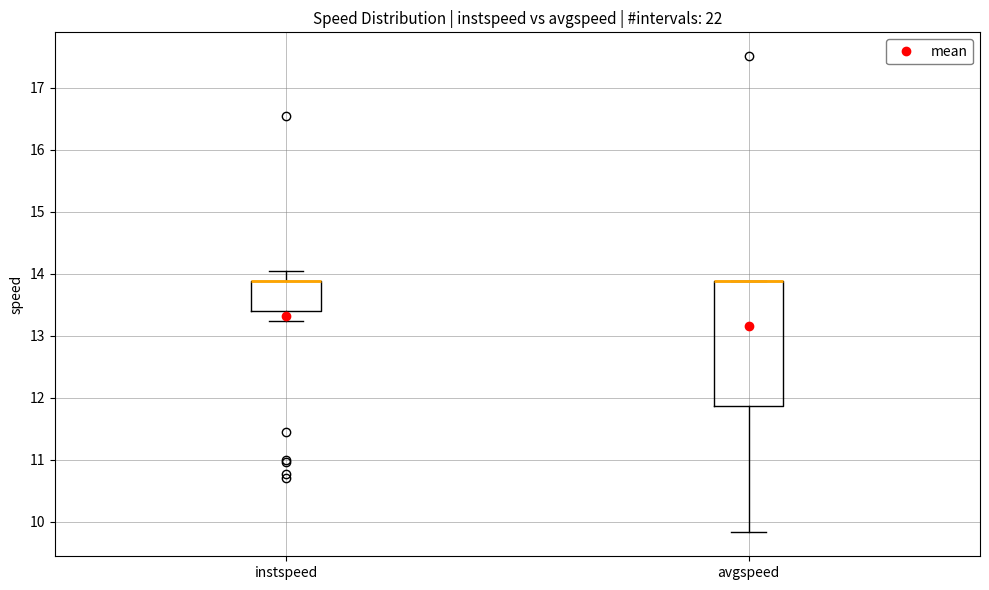

Reading left to right, read every box against the y-axis: the position of its median line, the range the box covers, and the ends of its whiskers. The values are not printed on the chart, so give them approximately, as read against the axis.

instspeed: median 13.9 (drawn on the box's upper edge), box 13.4 to 13.9, whiskers 13.2 to 14.0
avgspeed: median 13.9 (drawn on the box's upper edge), box 11.9 to 13.9, whiskers 9.8 to 13.9